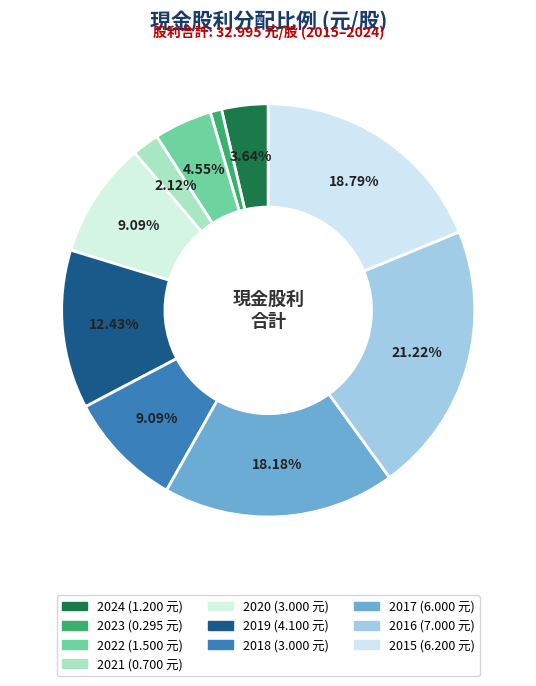

The 2015 slice represents 19% of the pie. True or false?

True